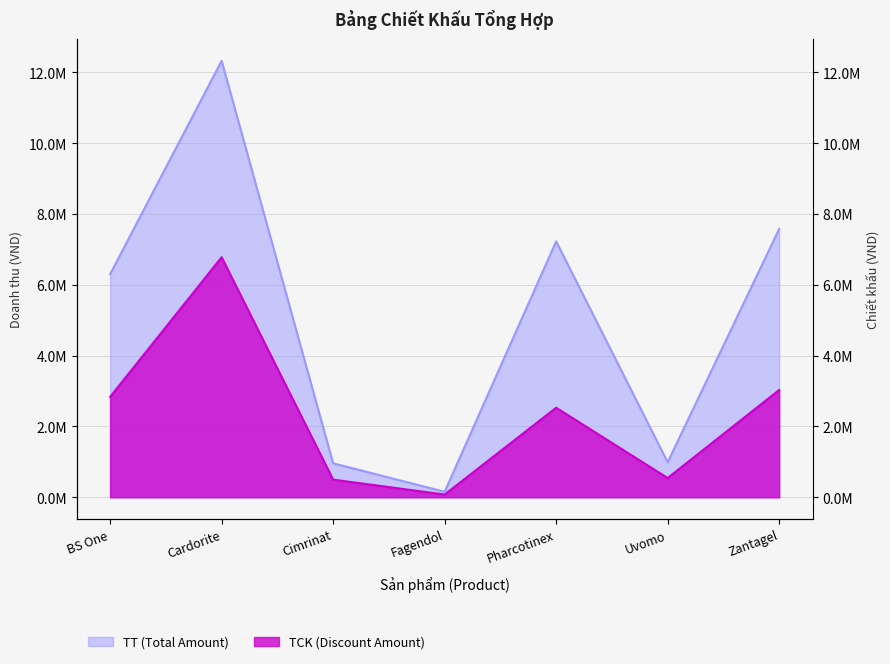

In TCK (Discount Amount), how many points are lower than both neighbors (excluding endpoints)?

2